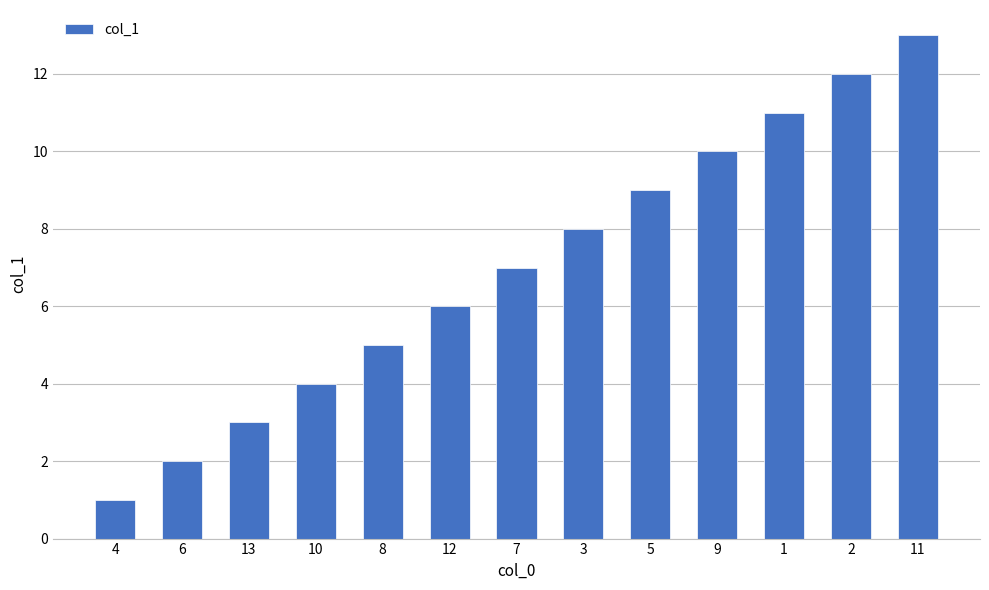

How many data points are less than 7?

6